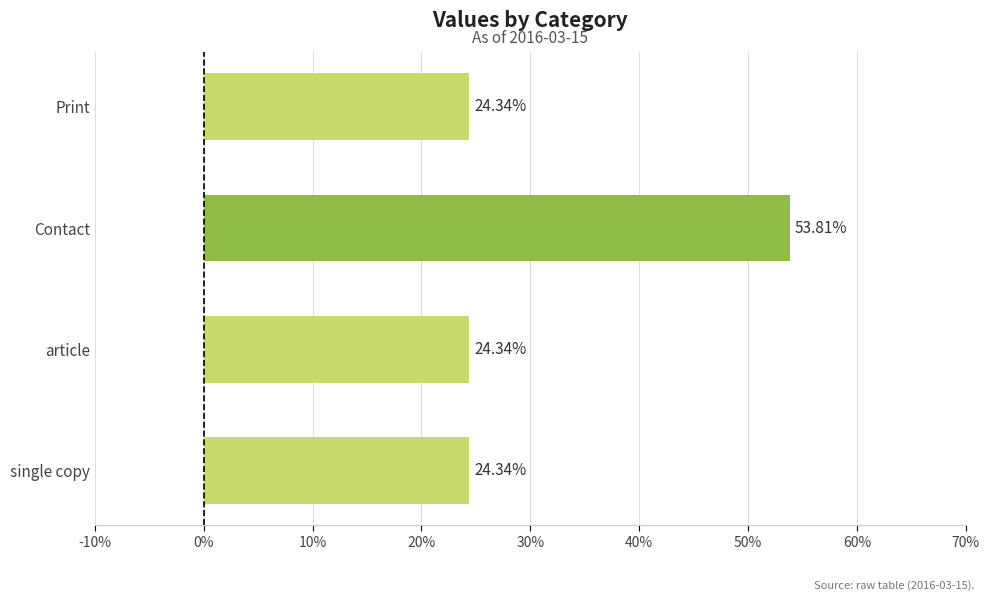

Count the values in the range 0 to 1.

4